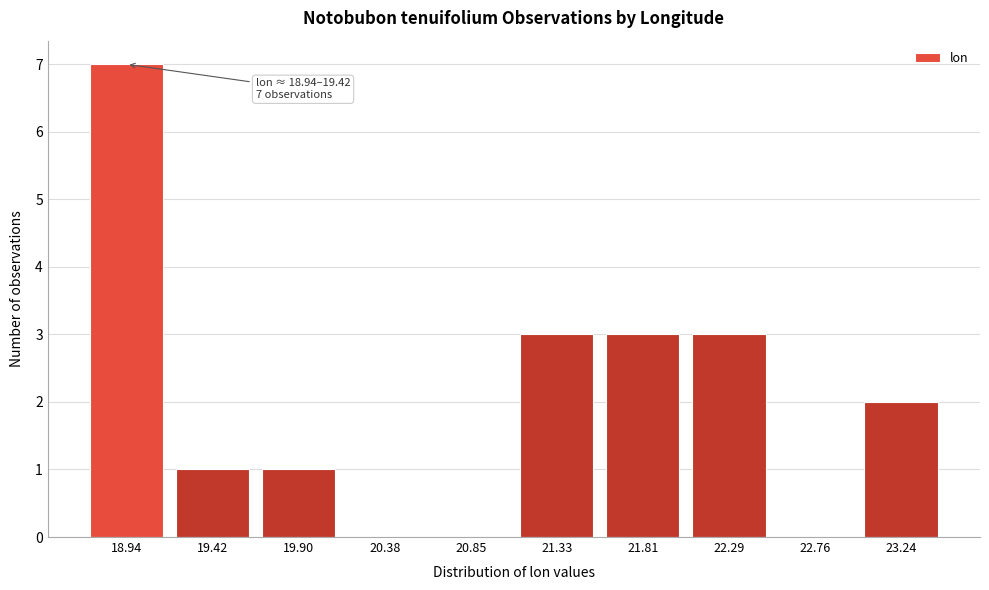

Reading left to right, extract all data points from this chart.

18.94=7	19.42=1	19.90=1	20.38=0	20.85=0	21.33=3	21.81=3	22.29=3	22.76=0	23.24=2